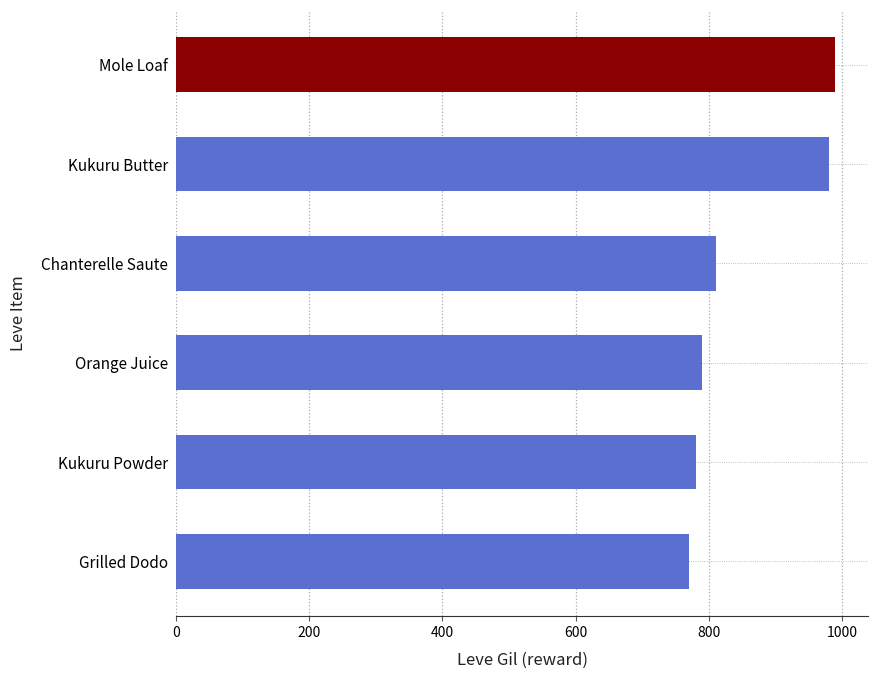

Reading top to bottom, list all the values displayed in this chart.

Mole Loaf=990	Kukuru Butter=980	Chanterelle Saute=810	Orange Juice=790	Kukuru Powder=780	Grilled Dodo=770